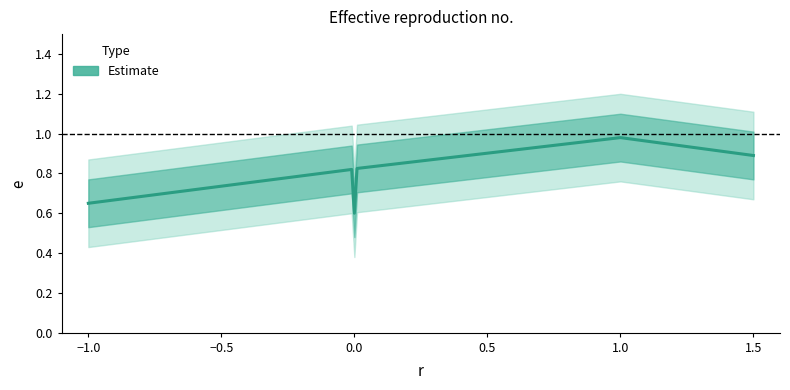

How many lines are shown in the chart?

1